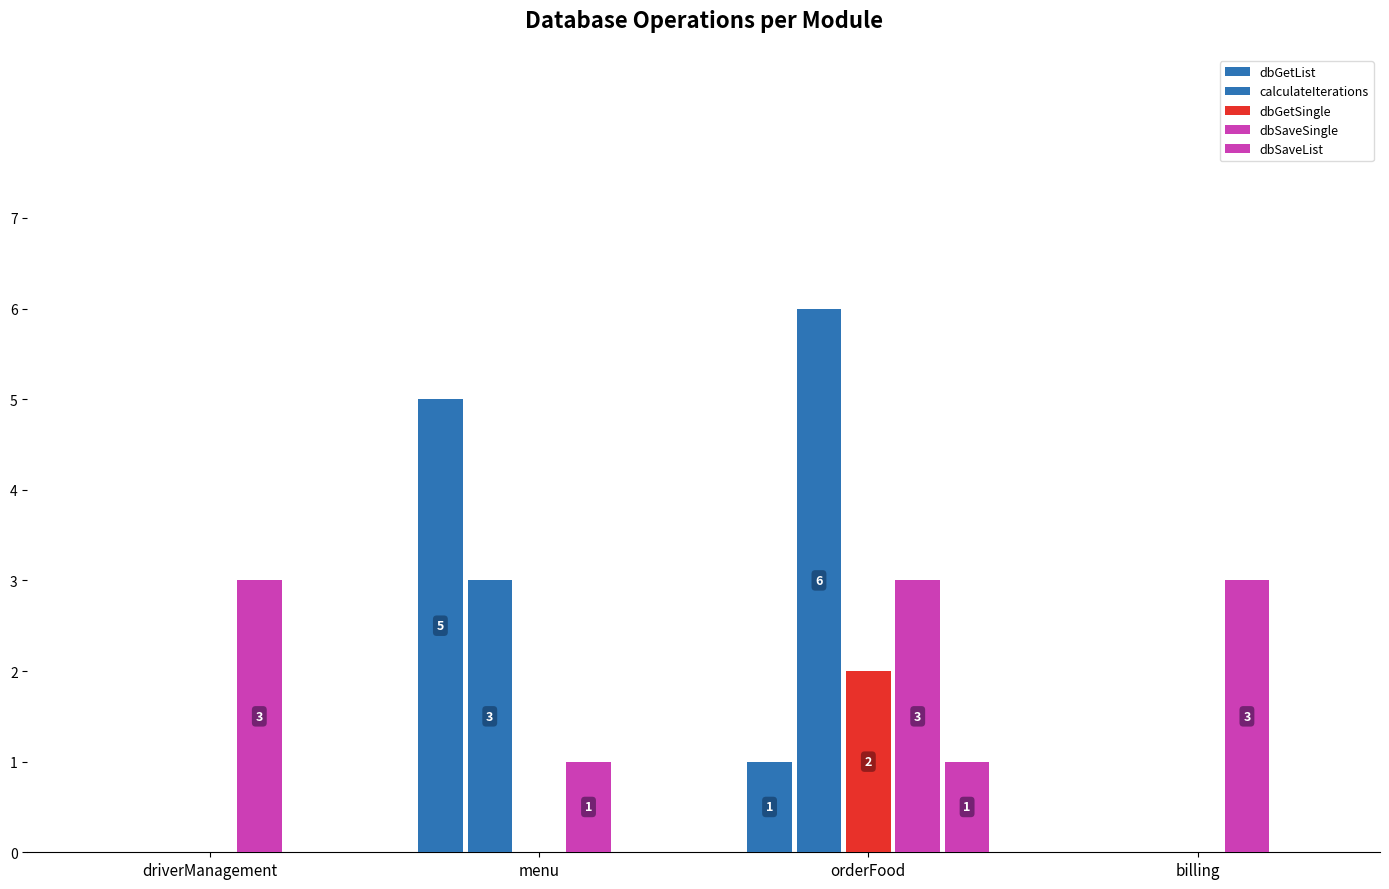

How many data points does each series have?

4